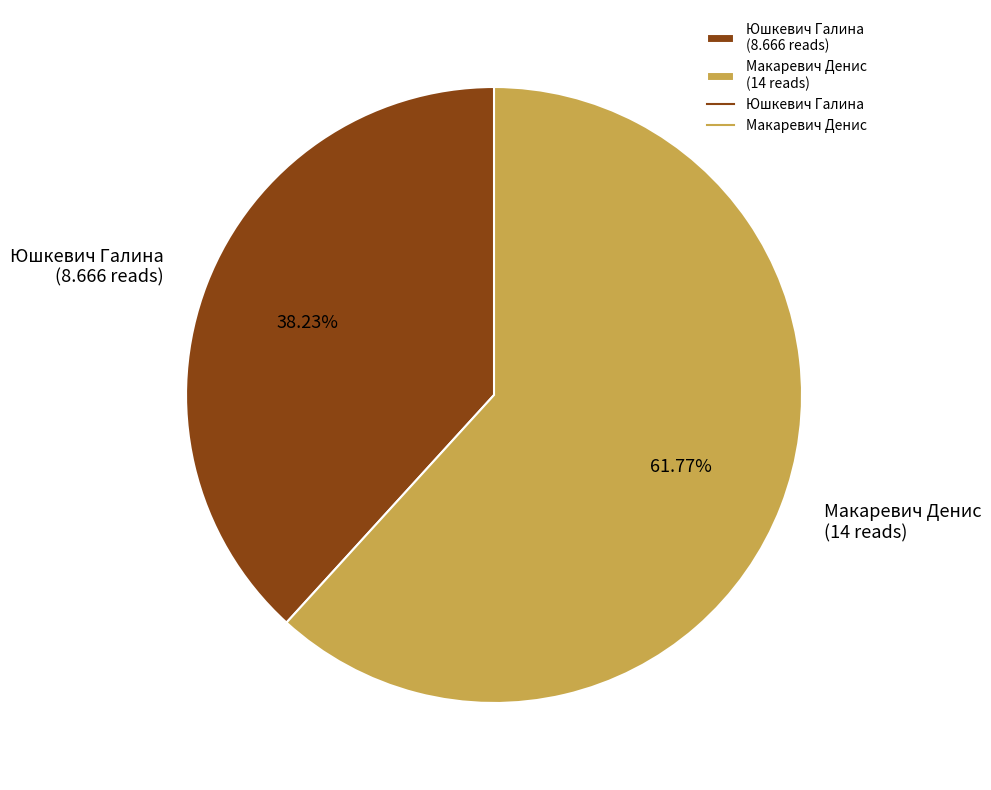

What is the majority slice?

Макаревич Денис